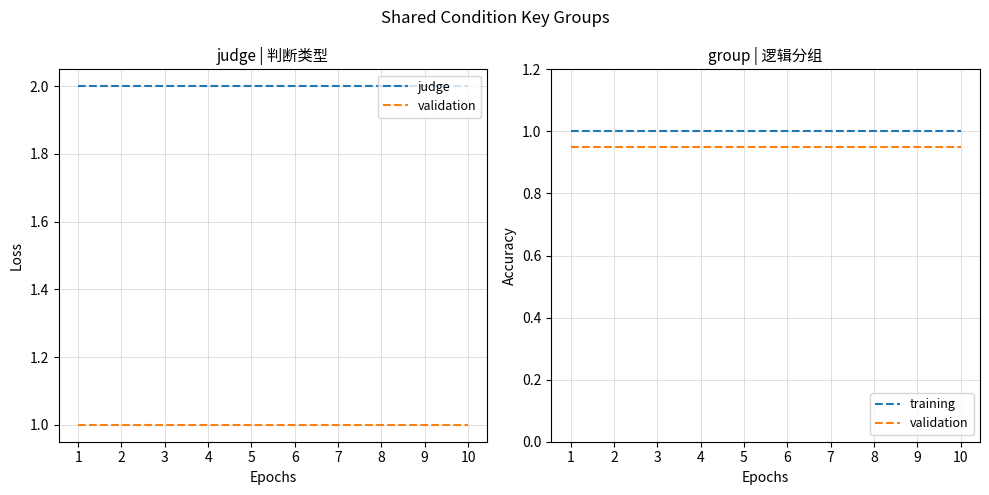

The value of judge at 10 is 0.8. True or false?

False